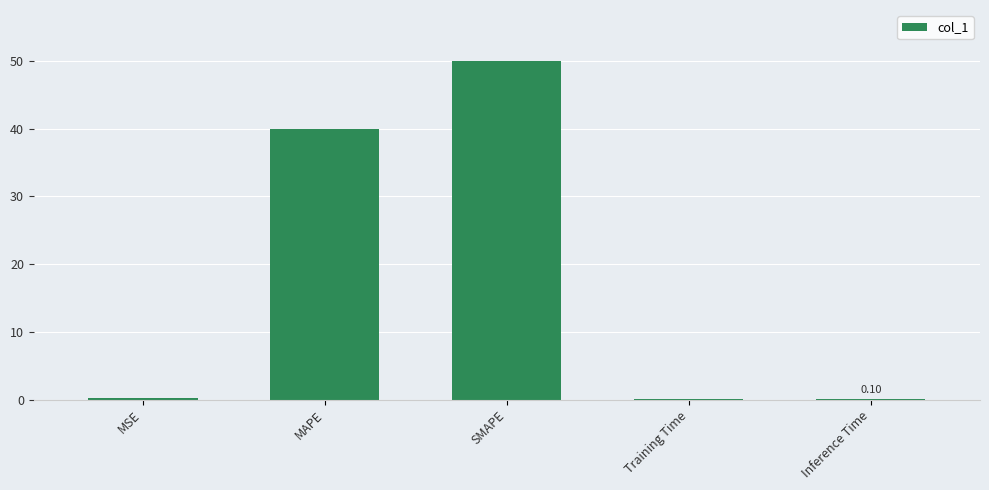

Which label corresponds to the largest value in the chart?

SMAPE